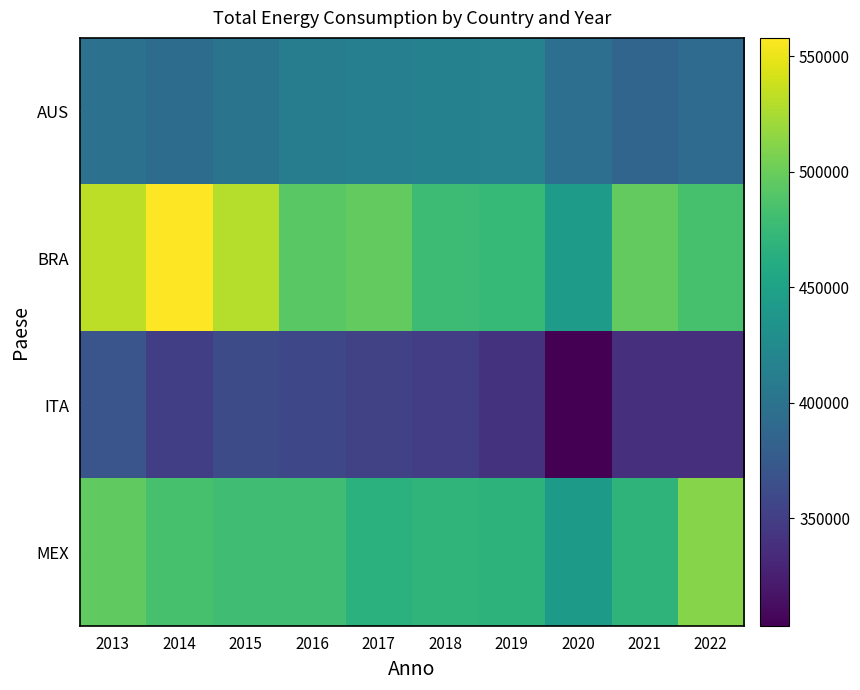

What is the maximum value shown in the chart?

557901